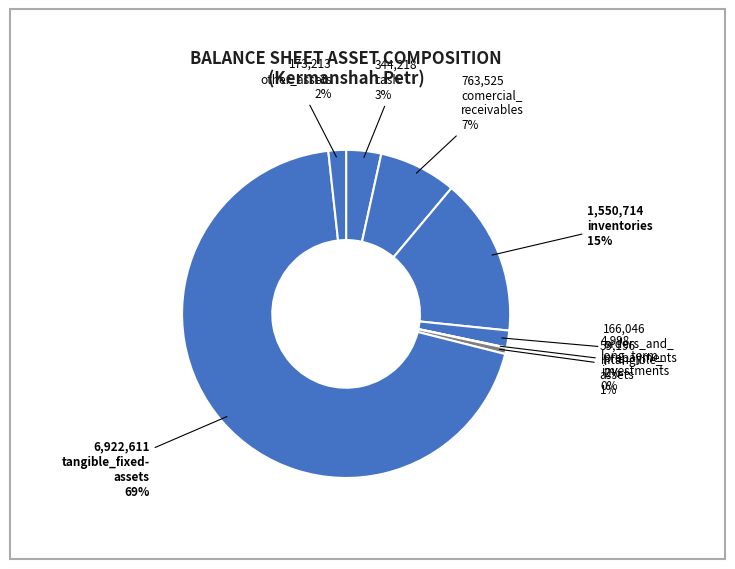

What percentage is the orders_and_prepayments slice, to the nearest percent?

2%